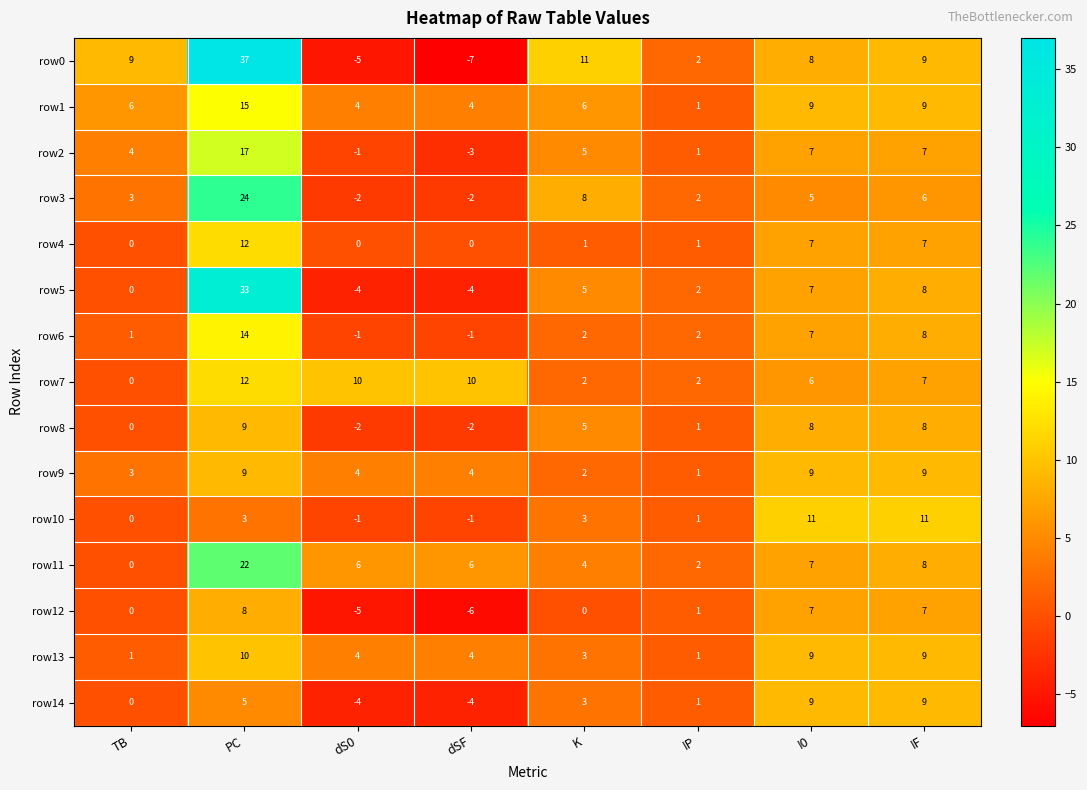

Count the number of data series in this chart.

15